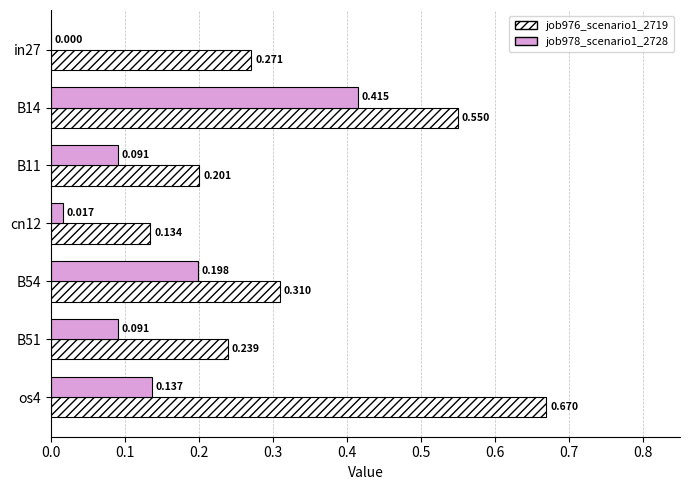

Is the value of job978_scenario1_2728 at B51 greater than the value of job976_scenario1_2719 at in27?

No